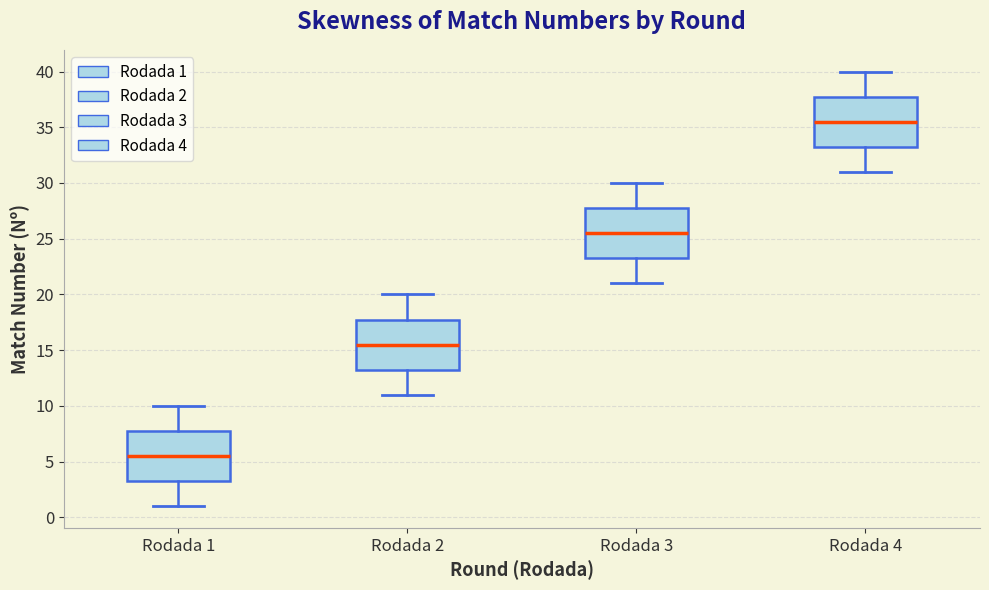

Reading left to right, read every box against the y-axis: the position of its median line, the range the box covers, and the ends of its whiskers. The values are not printed on the chart, so give them approximately, as read against the axis.

Rodada 1: median 5.5, box 3.5 to 8.0, whiskers 1.0 to 10.0
Rodada 2: median 15.5, box 13.5 to 18.0, whiskers 11.0 to 20.0
Rodada 3: median 25.5, box 23.5 to 28.0, whiskers 21.0 to 30.0
Rodada 4: median 35.5, box 33.5 to 38.0, whiskers 31.0 to 40.0